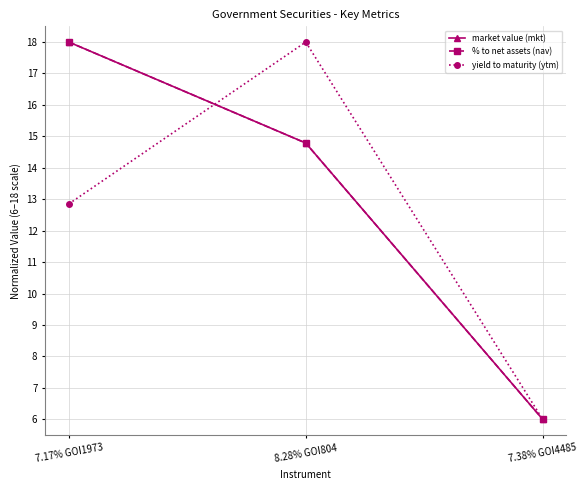

The market value (mkt) series shows 19.4 at 8.28% GOI804. True or false?

False